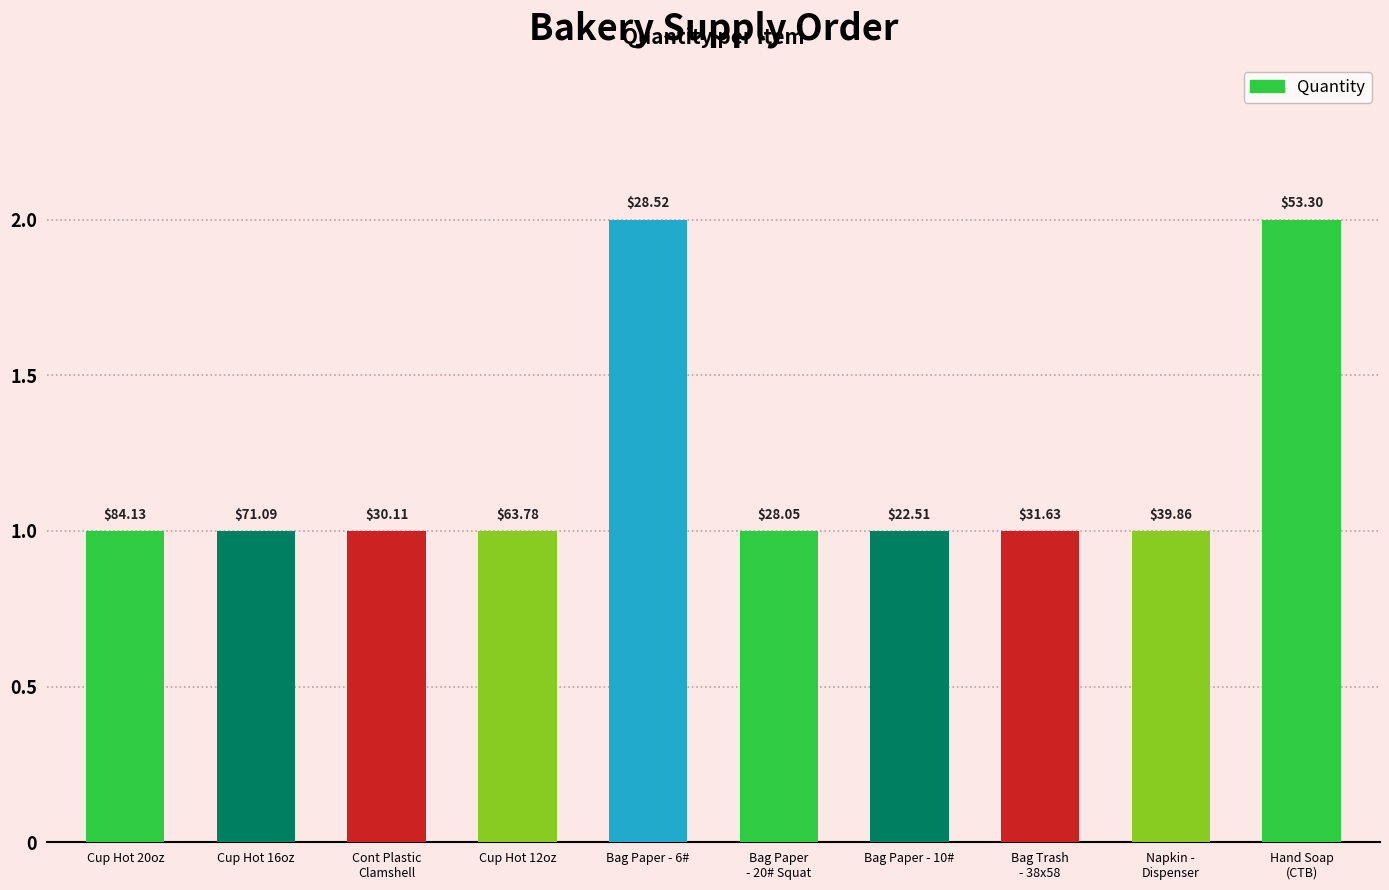

True or false: the data shows 2 at Bag Trash
- 38x58.

False